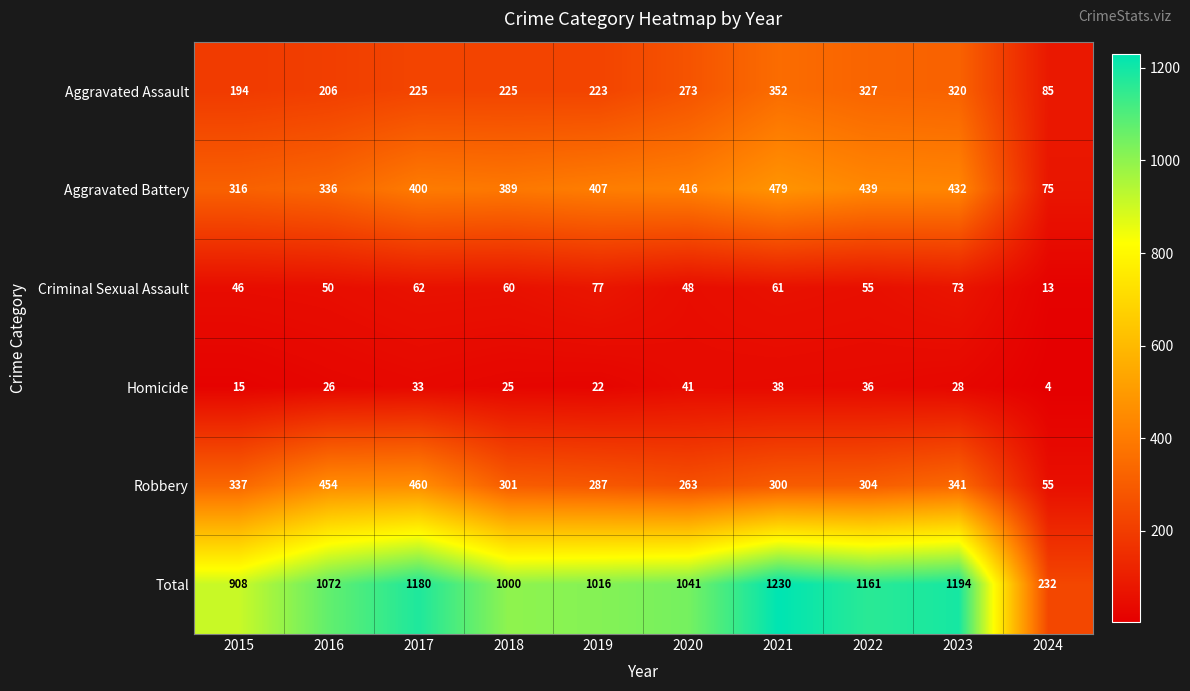

At how many categories does at least one series exceed 1167?

3